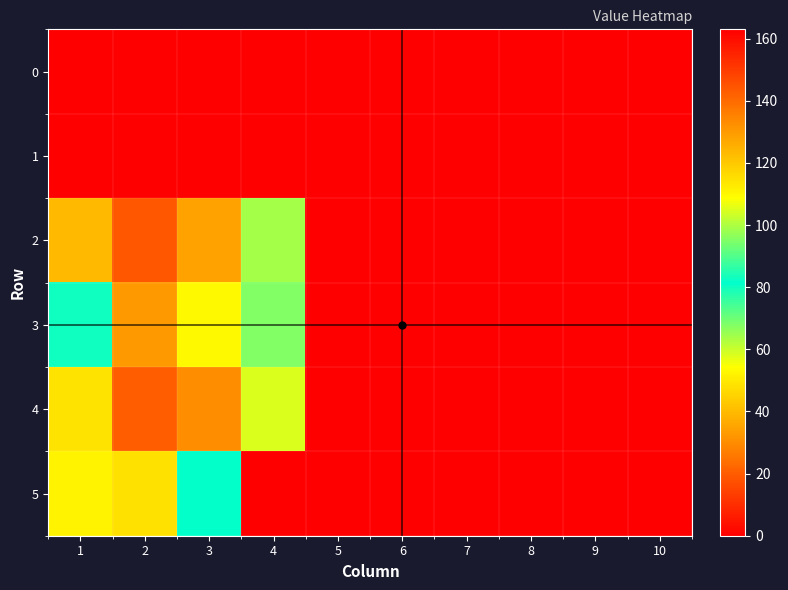

Which series has the largest total across all categories?

5